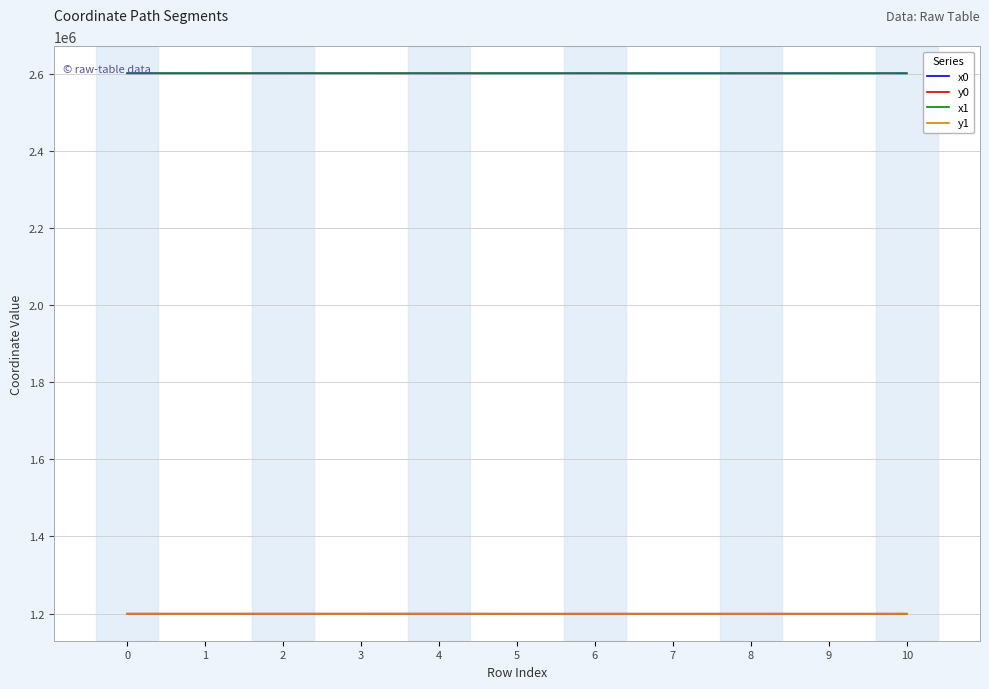

What is the smallest value displayed?

1199764.2